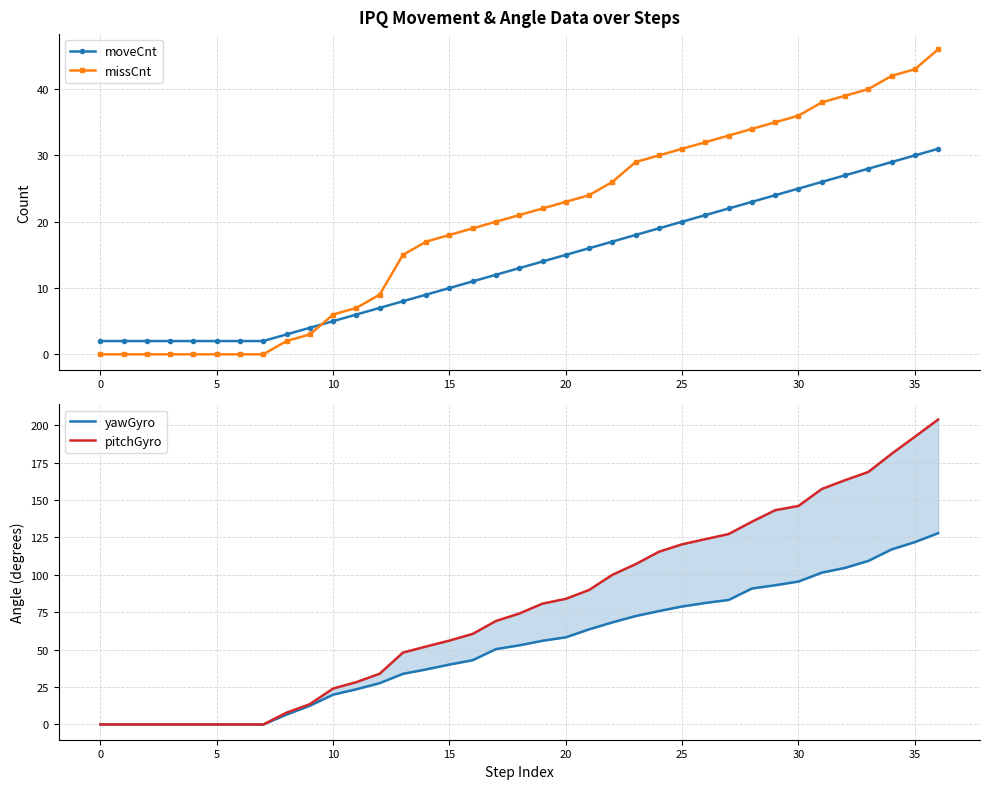

Which series has the widest spread of values?

pitchGyro